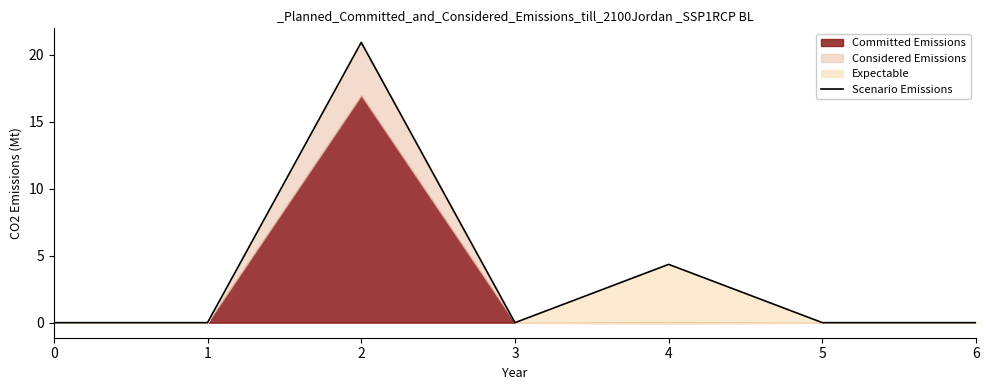

List the labels in order of value, largest first.

2, 4, 0, 1, 3, 5, 6